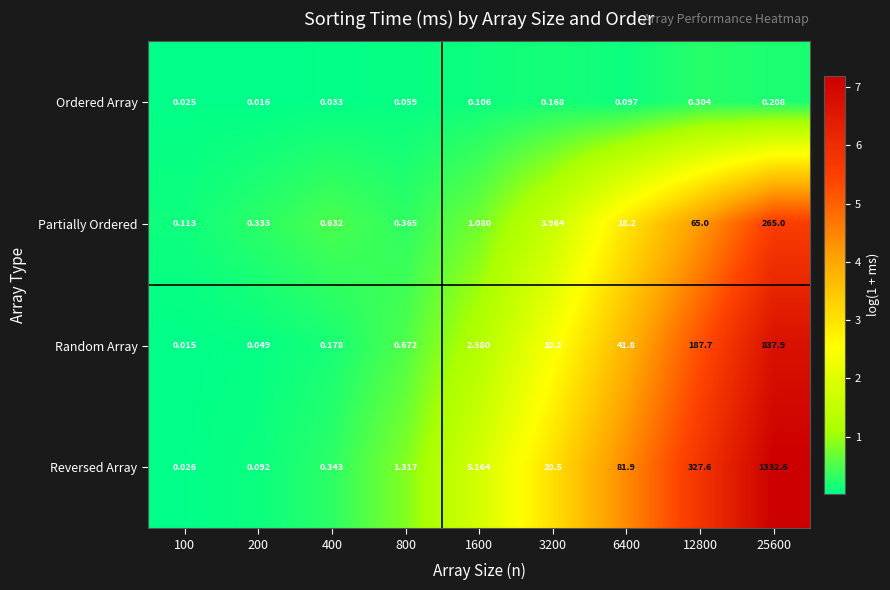

Is the value of Reversed Array at 1600 greater than the value of Partially Ordered at 800?

Yes